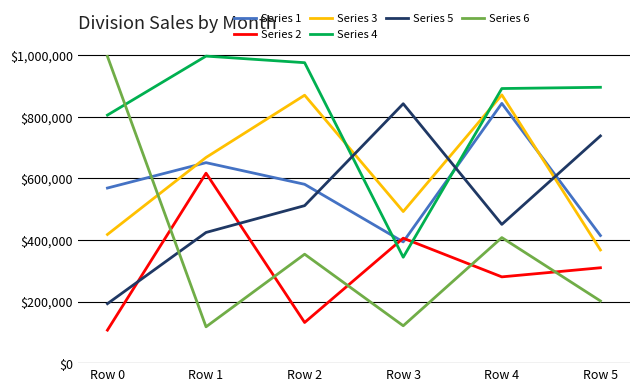

What are all the series names shown in the legend?

Series 1, Series 2, Series 3, Series 4, Series 5, Series 6